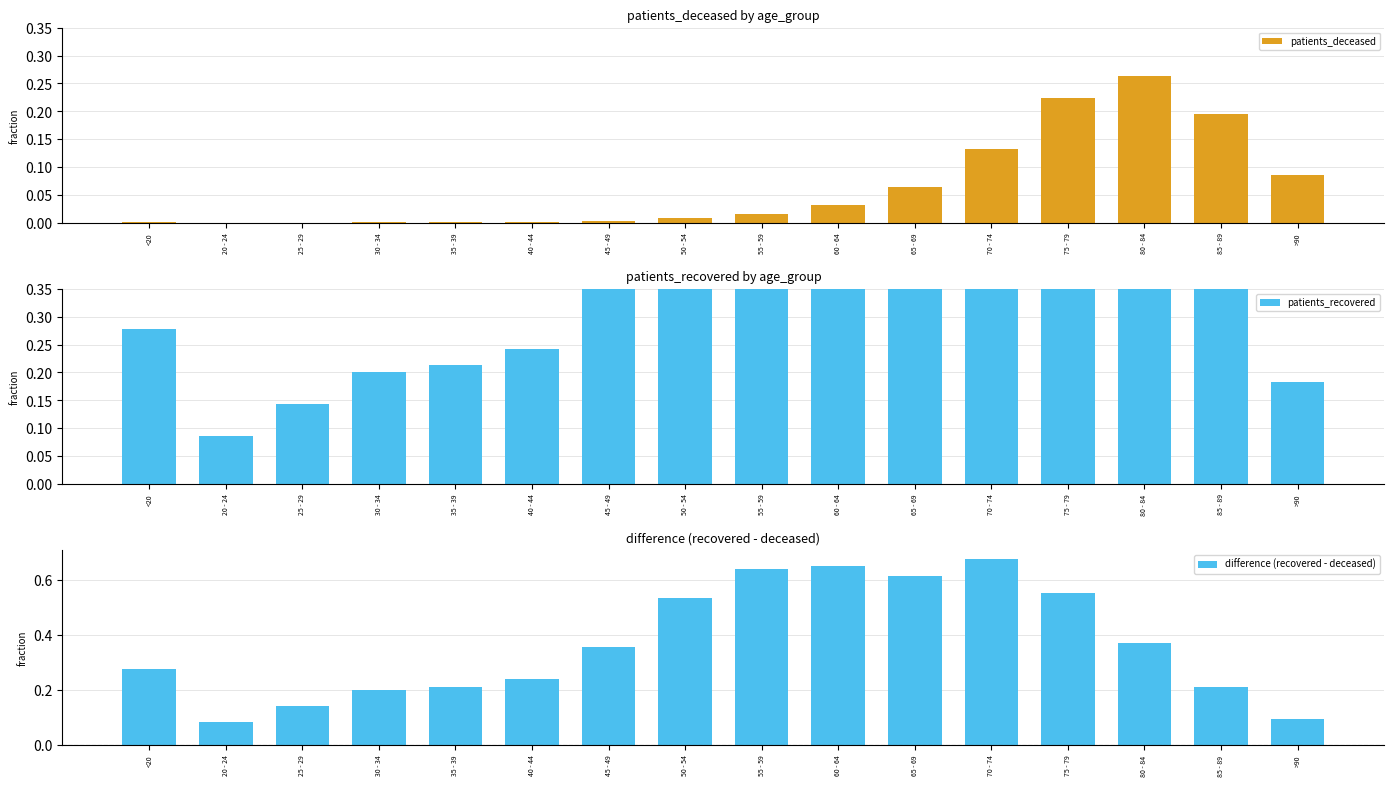

At 30 - 34, list the series in order from largest to smallest.

patients_recovered, difference (recovered - deceased), patients_deceased